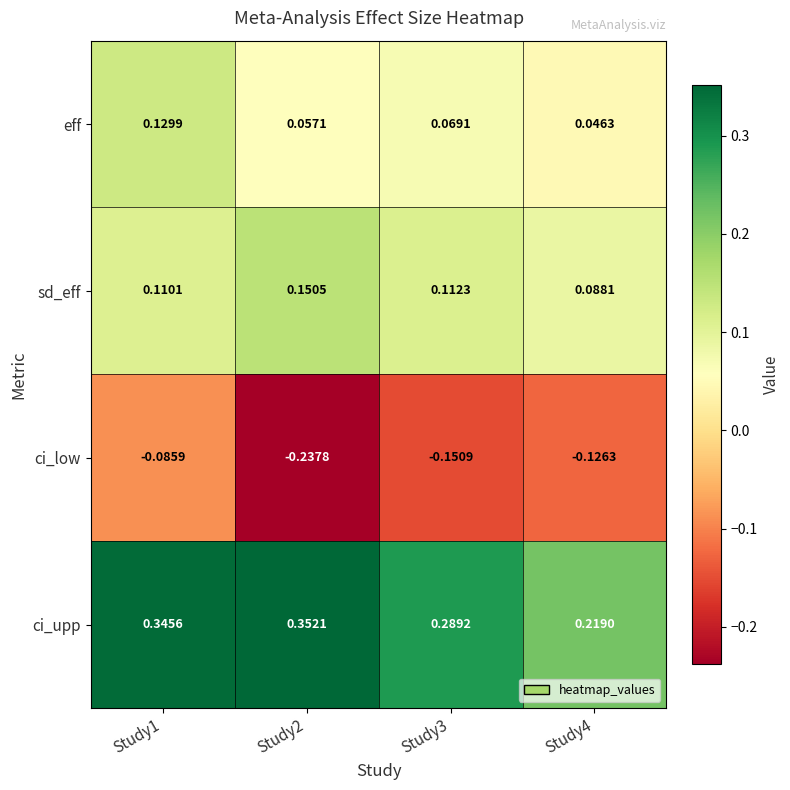

Rank the series by their maximum value, from highest to lowest.

ci_upp, sd_eff, eff, ci_low